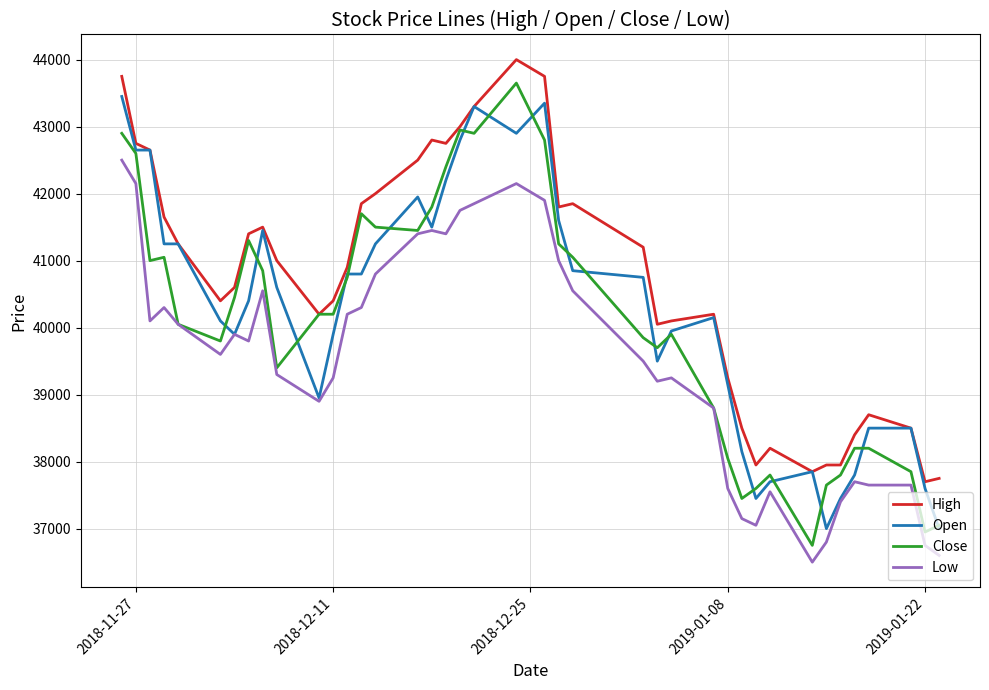

True or false: Low and High intersect in this chart.

False